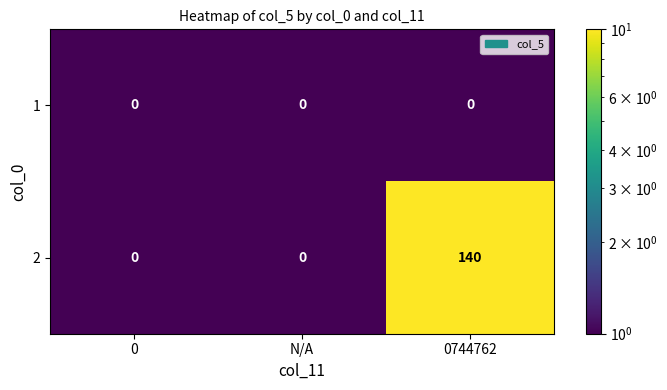

What is the difference between the 2 values at 0744762 and N/A?

140